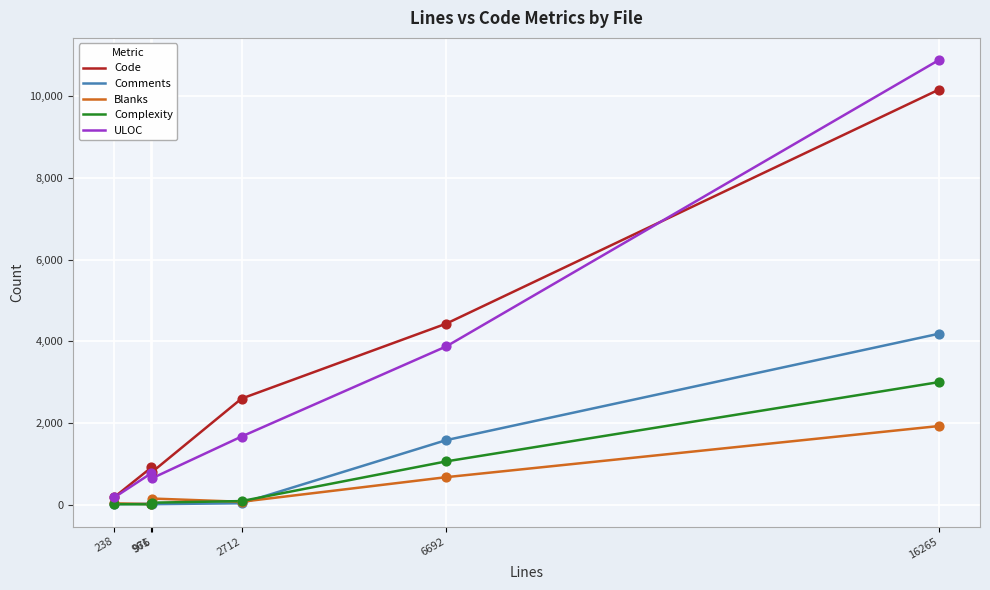

Which series has the widest spread of values?

ULOC